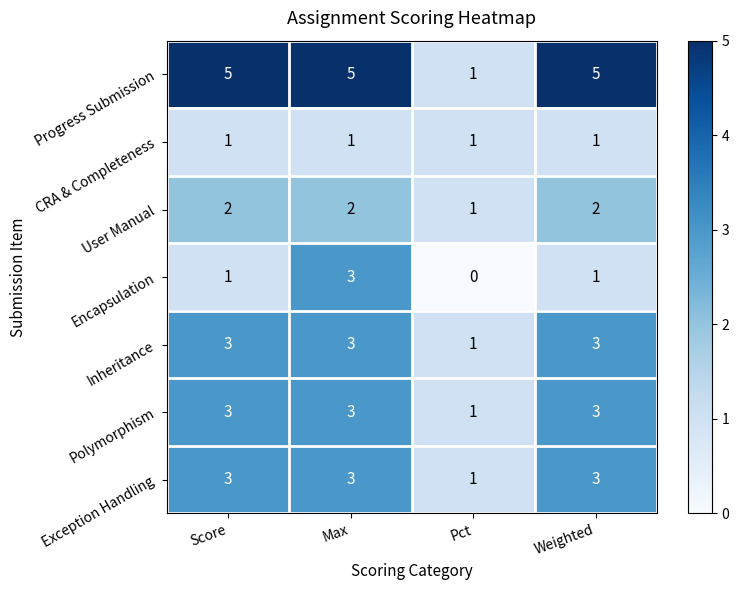

How many distinct data groups are displayed?

7